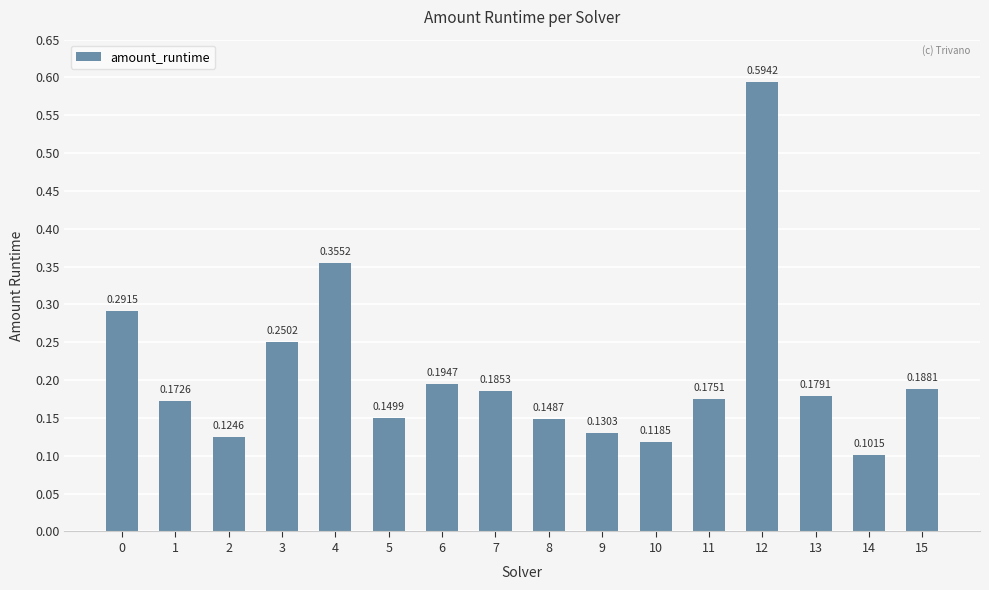

What is the sum of all values?

3.4